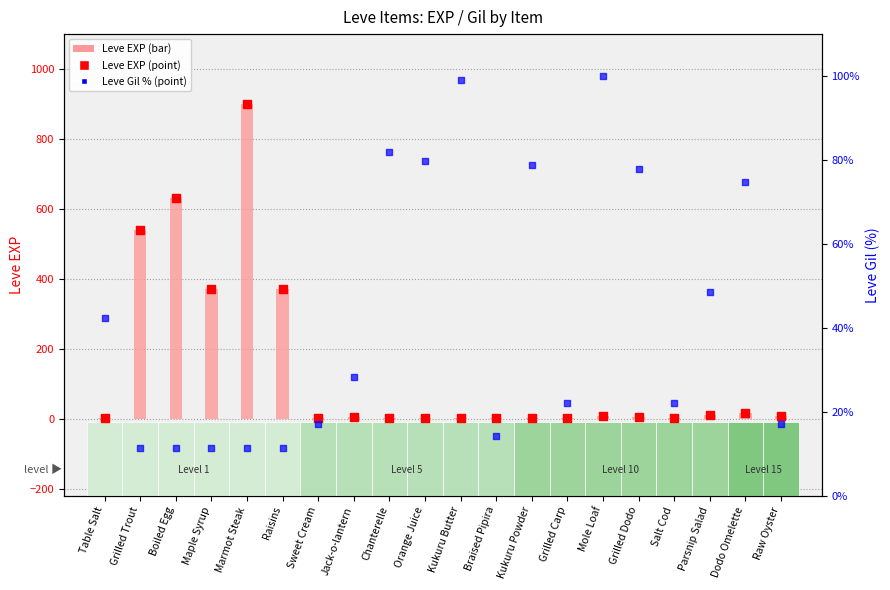

At how many categories does at least one series exceed 406?

3